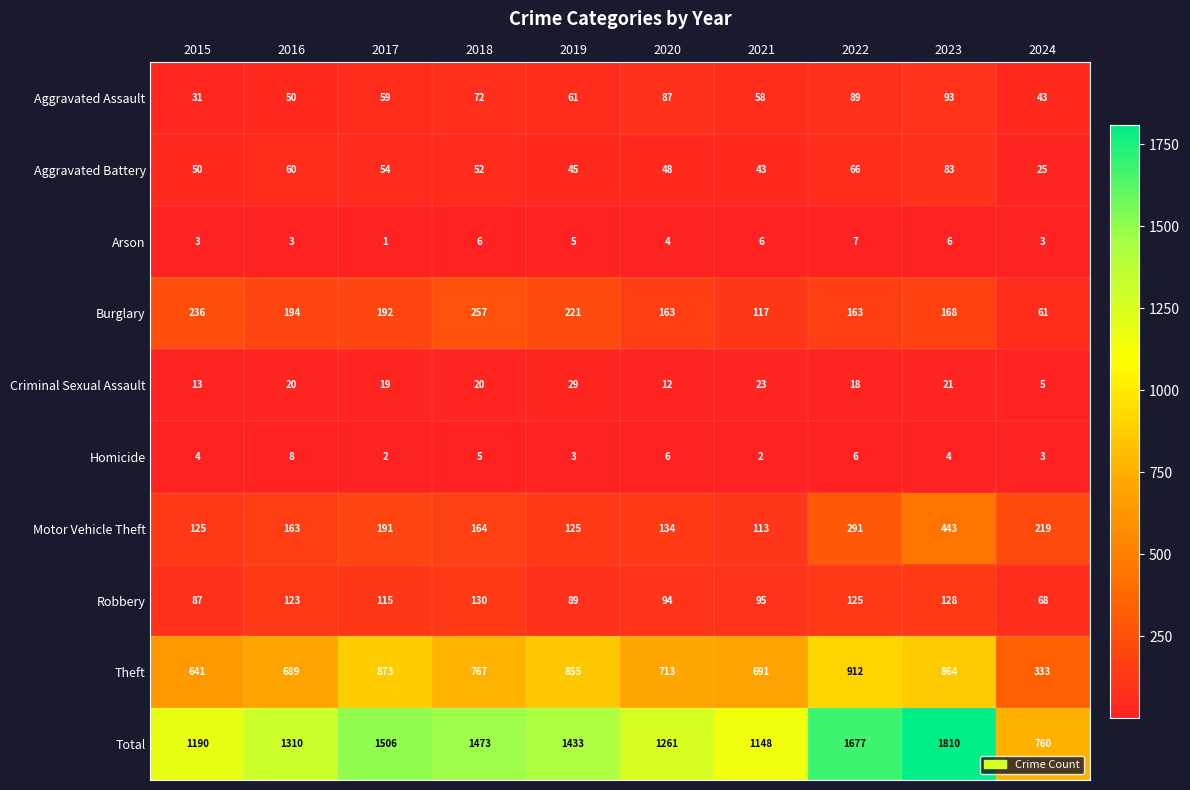

What is the average value of the Aggravated Assault series?

64